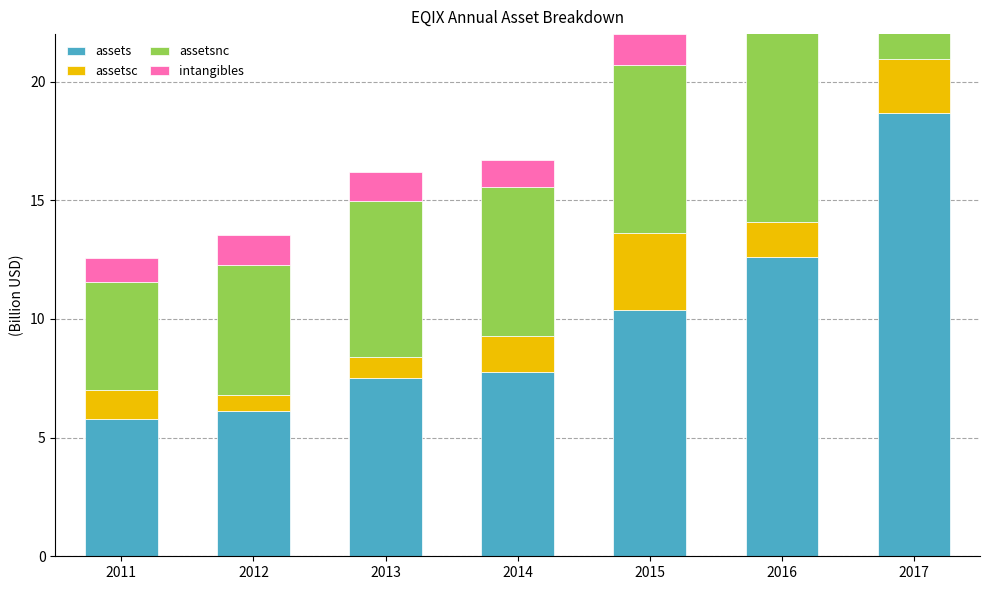

At which category does the chart reach its peak across all series?

2017